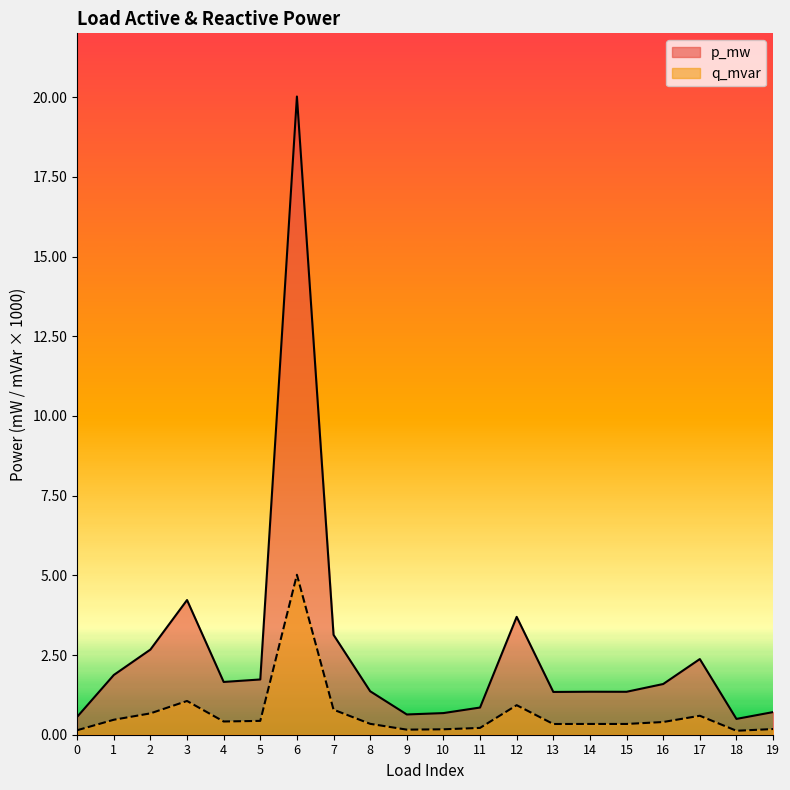

True or false: q_mvar and p_mw intersect in this chart.

False